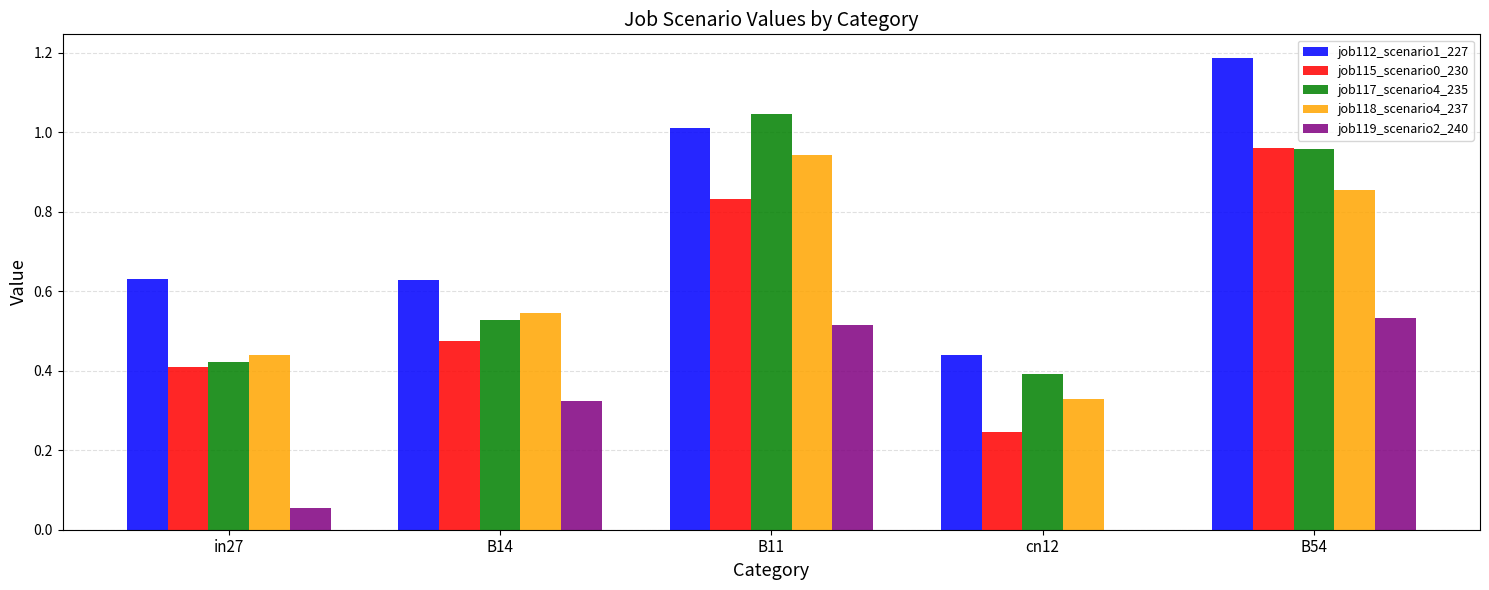

What is the total value across all series at cn12?

1.4